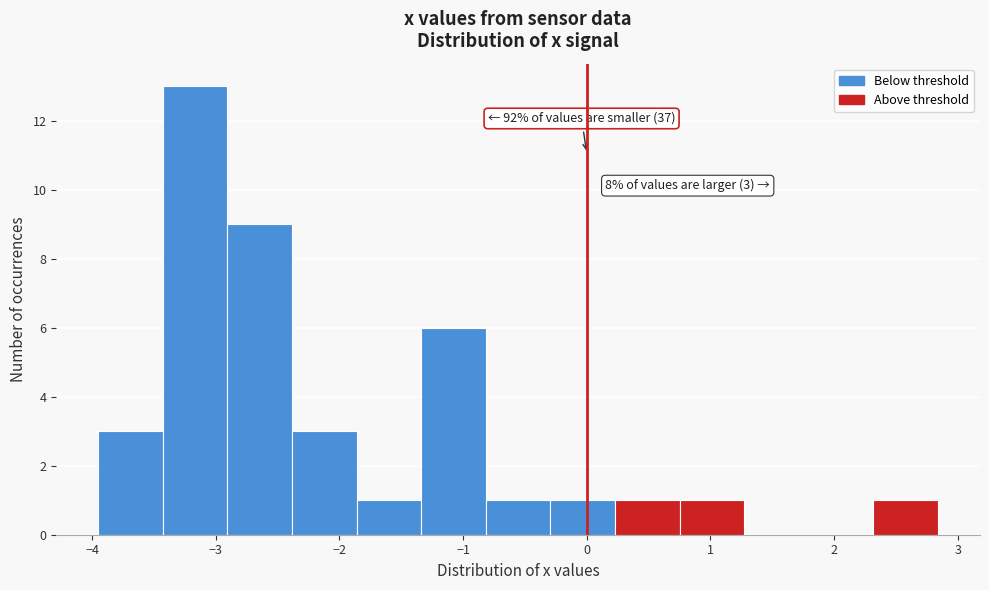

Which range on the x-axis has the tallest bar?

-3.4 to -2.9